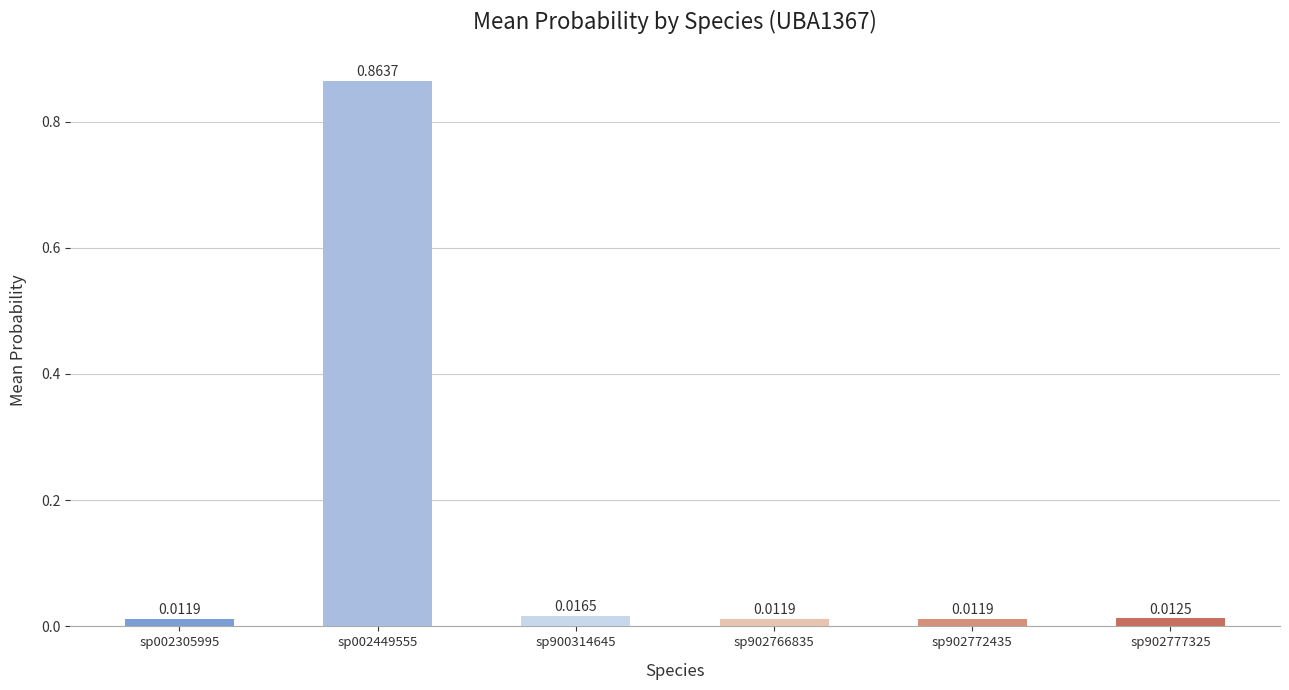

What is the change in value from sp002449555 to sp902766835?

-0.9